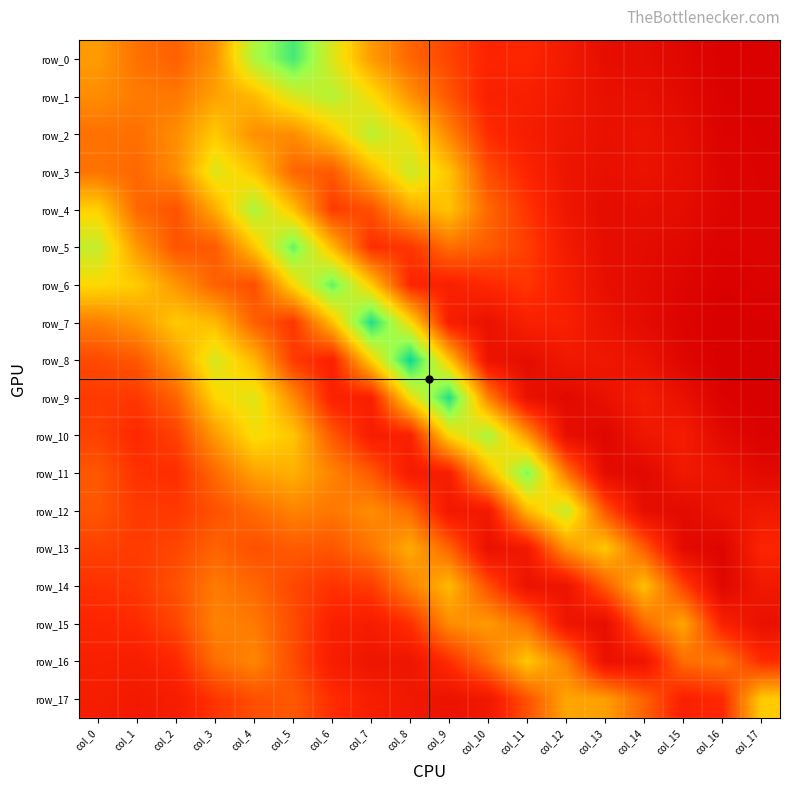

What is the total value across all series at col_12?

0.7